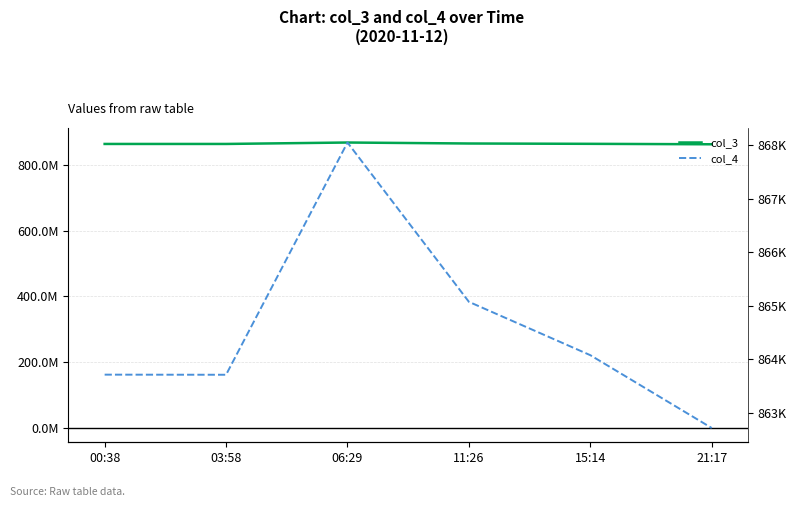

The value of col_4 at 00:38 is 1201598. True or false?

False